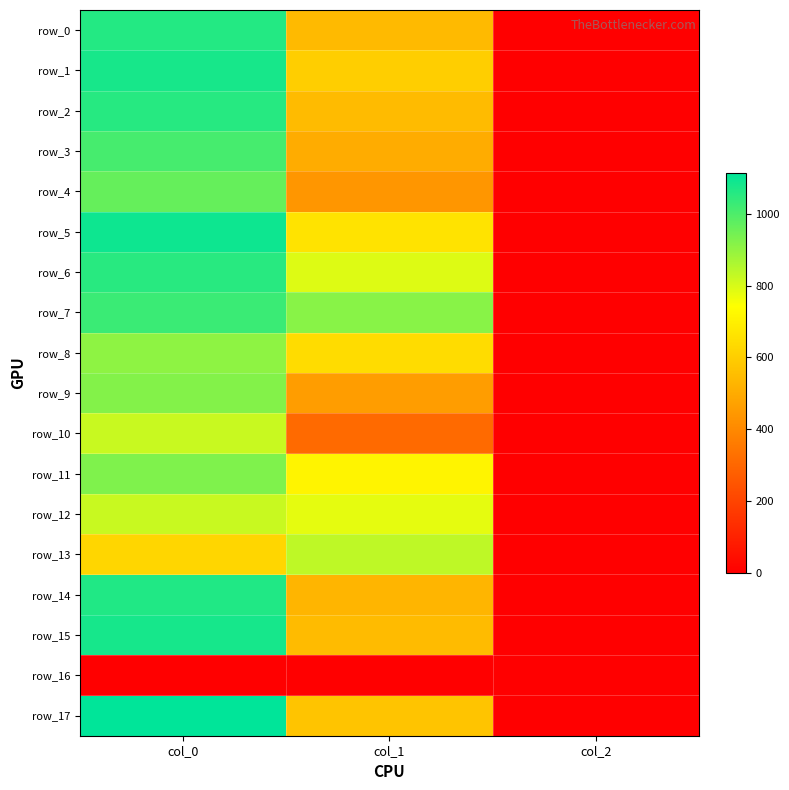

What is the sum of all row_15 values?

1628.8